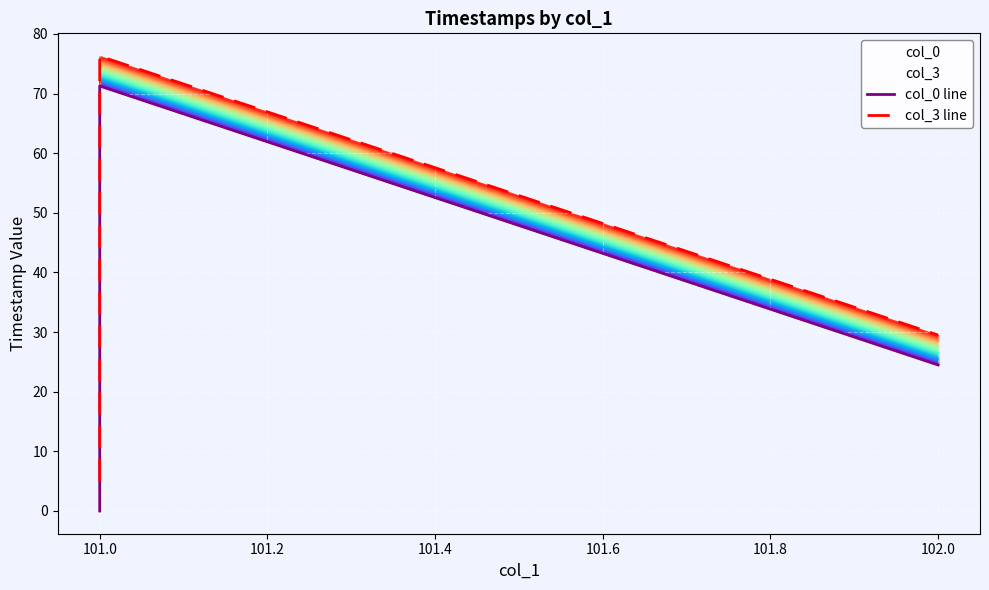

How many data points in col_3 line are less than 29?

2